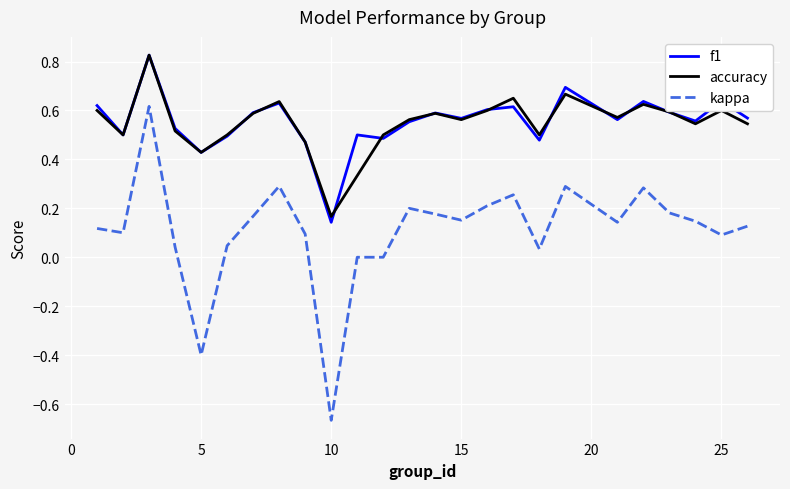

True or false: kappa and f1 cross at least once.

False